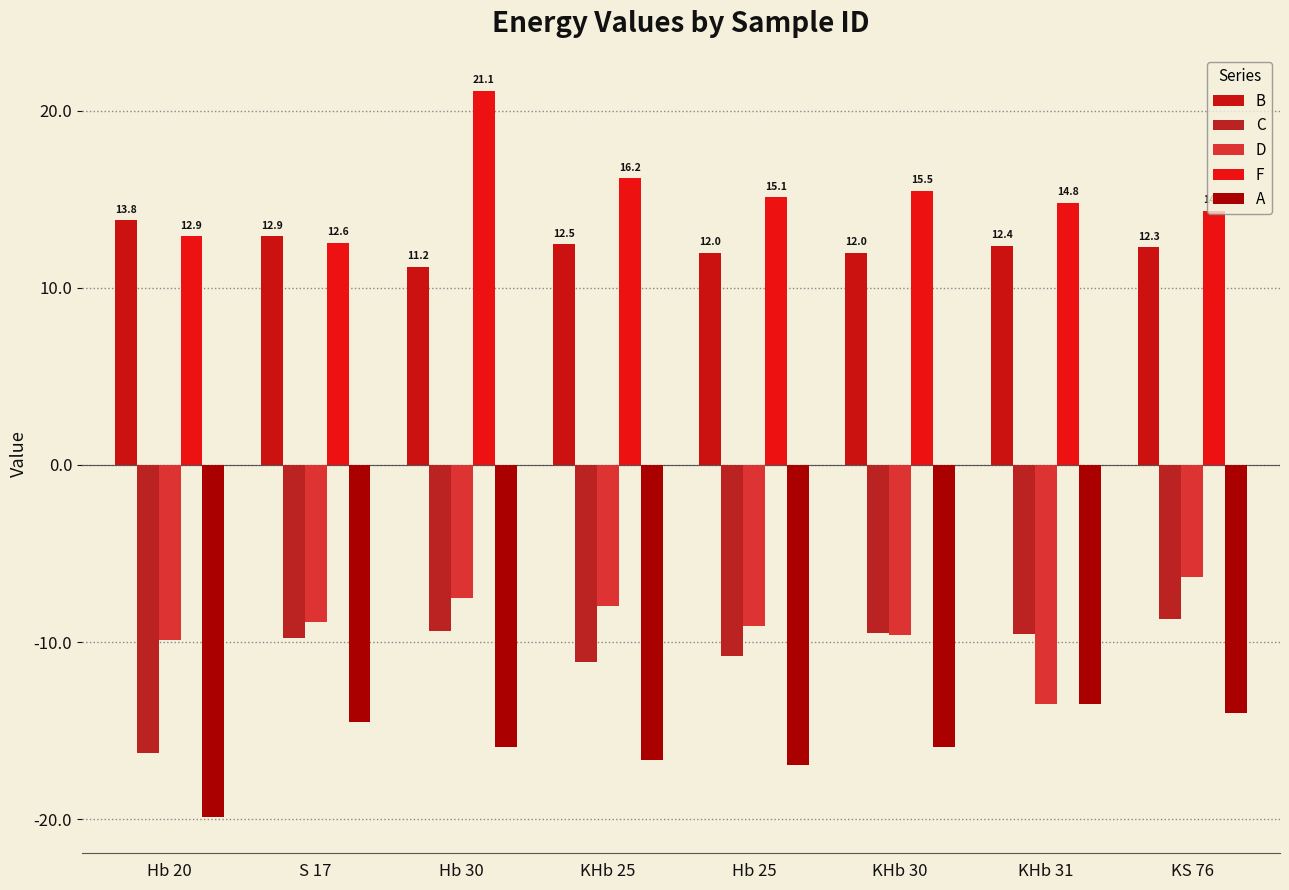

What is the difference between the maximum and minimum values in the C series?

7.6